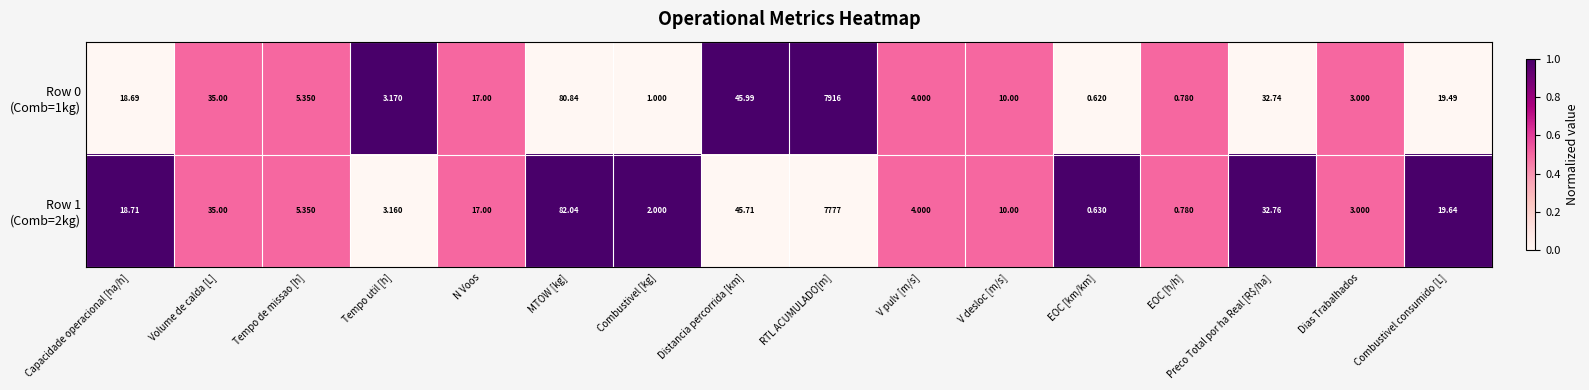

How many series are shown in this chart?

2